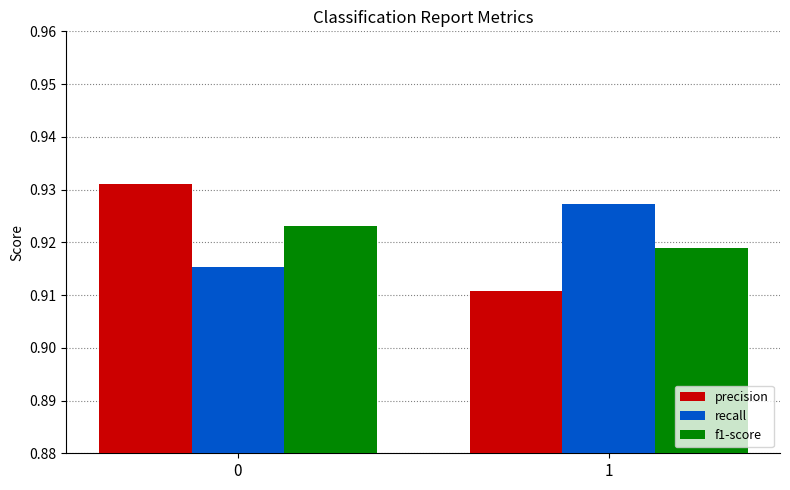

Which series has the widest spread of values?

precision